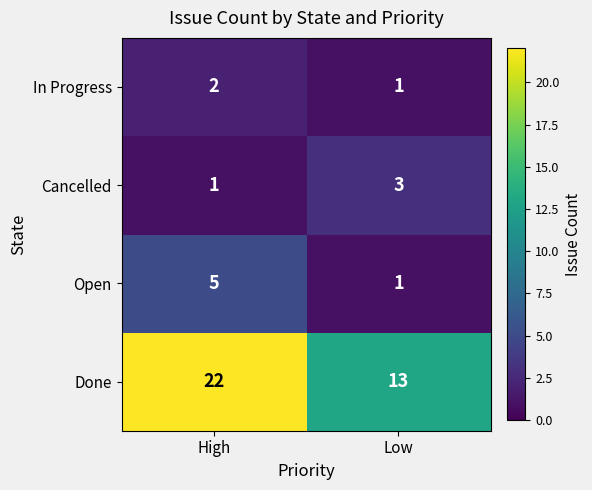

Read the Done value at High.

22